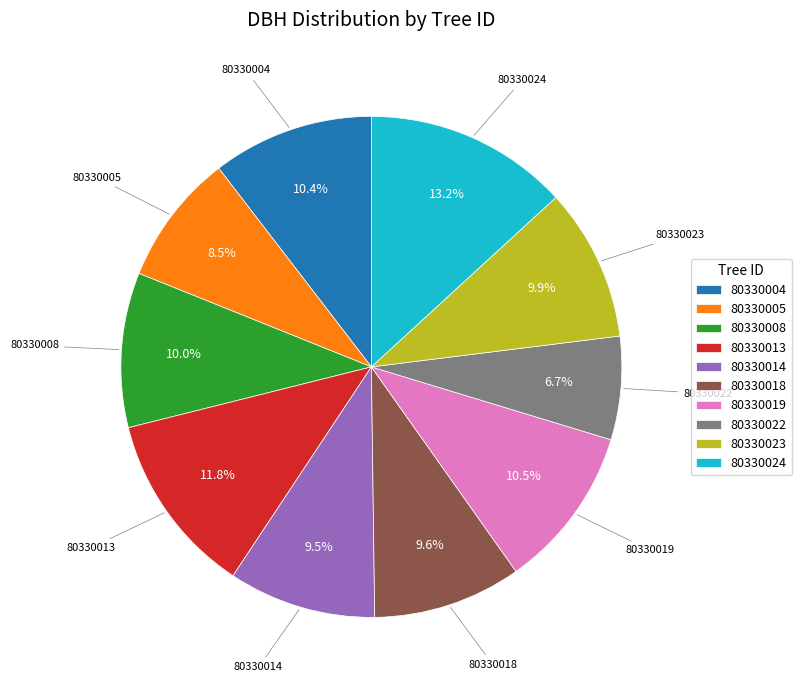

Approximately how many times larger is the value at 80330014 compared to 80330013?

0.8